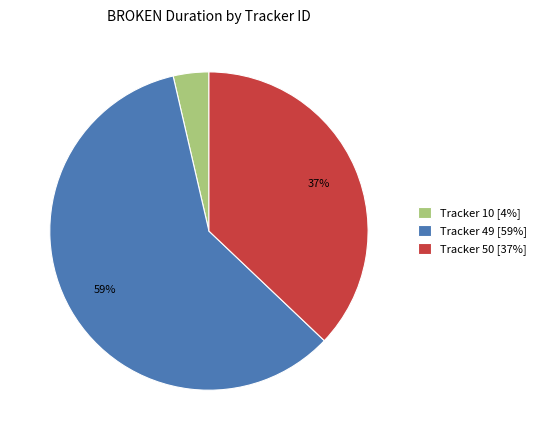

Is it true that Tracker 49 [59%] is 67% of the pie?

False